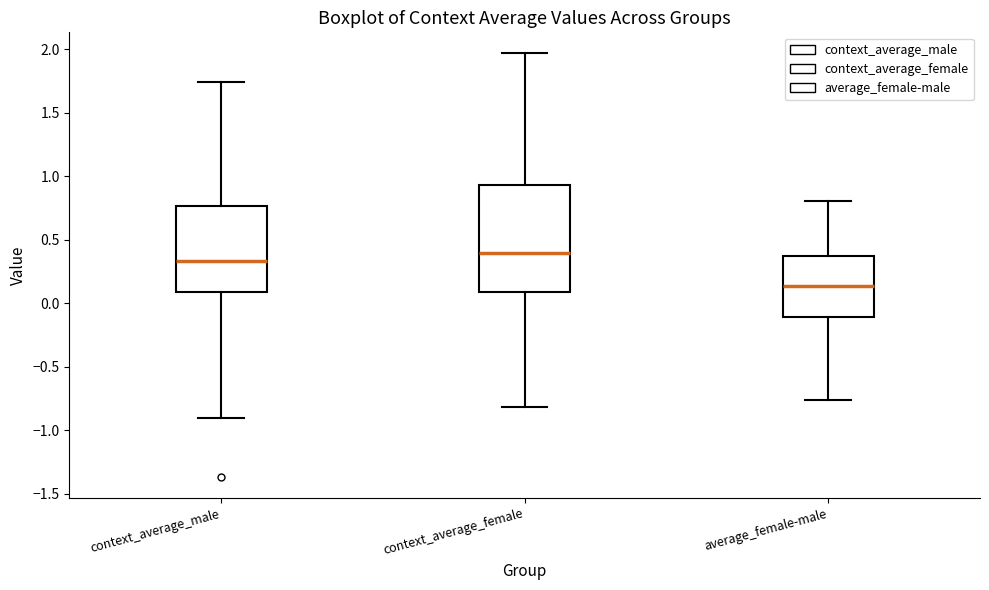

Which box has the highest median line?

context_average_female